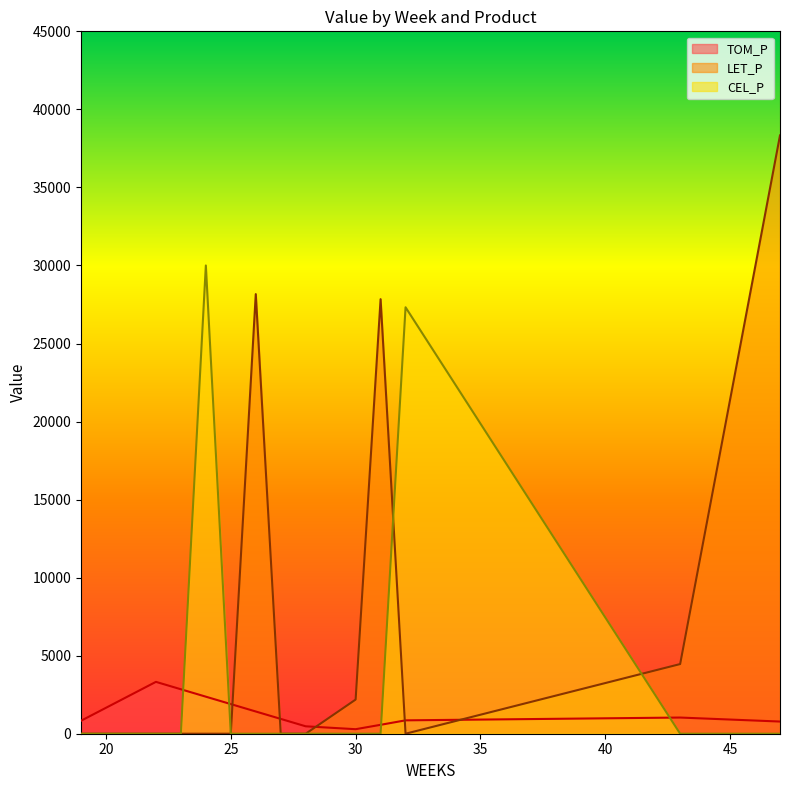

Which has a higher value, 20 or 32?

20